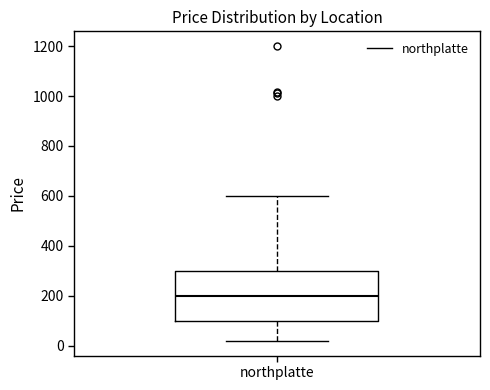

Where is the upper edge of the box for northplatte on the y-axis? The values are not printed on the chart, so give them approximately, as read against the axis.

300